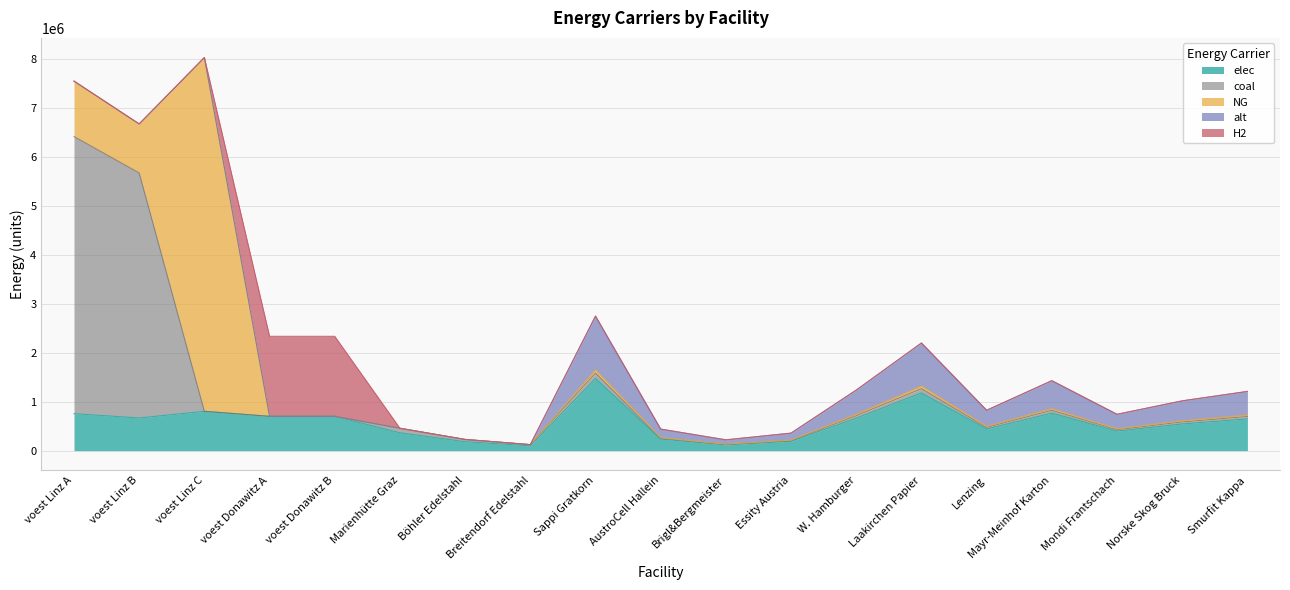

True or false: alt has a value of 571797.2 at Mayr-Meinhof Karton.

True